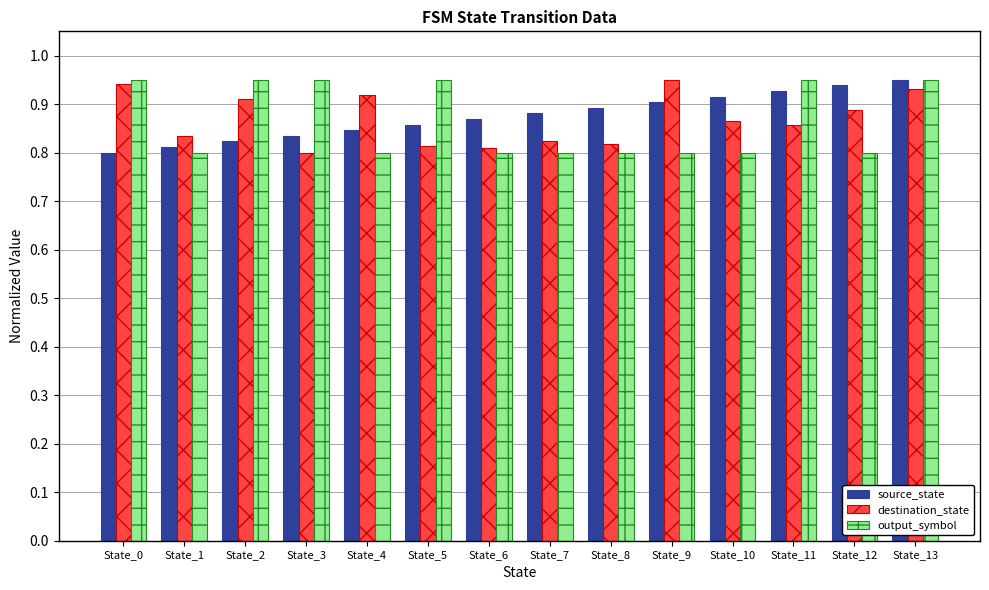

Is it true that source_state equals 0.9 at State_9?

True